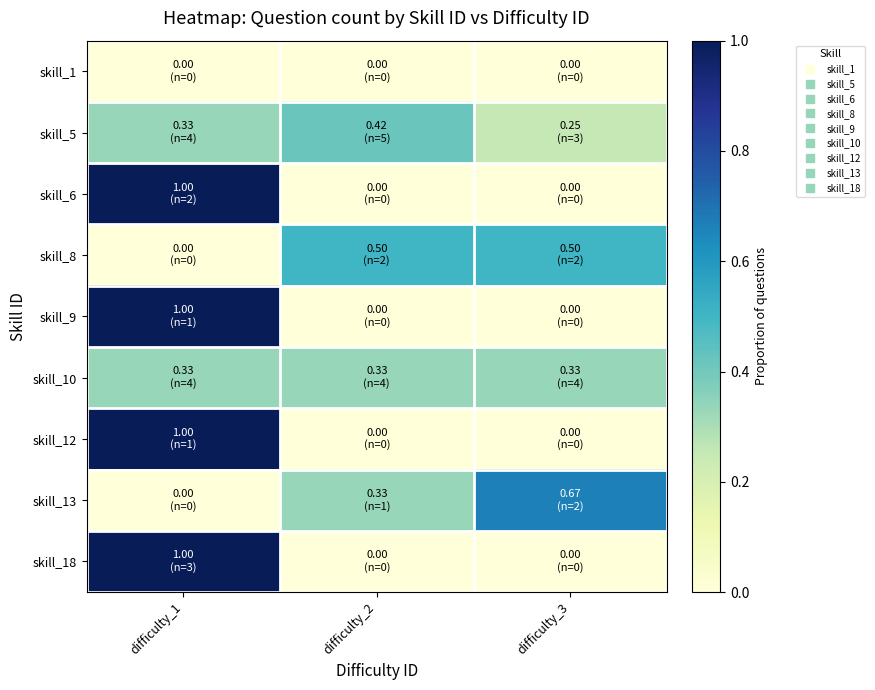

Reading left to right, transcribe all the data shown in this chart.

skill_1: difficulty_1=0.0	difficulty_2=0.0	difficulty_3=0.0
skill_5: difficulty_1=0.3	difficulty_2=0.4	difficulty_3=0.2
skill_6: difficulty_1=1.0	difficulty_2=0.0	difficulty_3=0.0
skill_8: difficulty_1=0.0	difficulty_2=0.5	difficulty_3=0.5
skill_9: difficulty_1=1.0	difficulty_2=0.0	difficulty_3=0.0
skill_10: difficulty_1=0.3	difficulty_2=0.3	difficulty_3=0.3
skill_12: difficulty_1=1.0	difficulty_2=0.0	difficulty_3=0.0
skill_13: difficulty_1=0.0	difficulty_2=0.3	difficulty_3=0.7
skill_18: difficulty_1=1.0	difficulty_2=0.0	difficulty_3=0.0